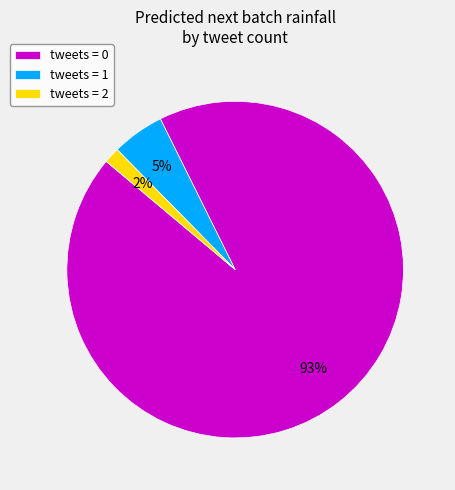

Is there any slice that represents more than half of the pie?

Yes